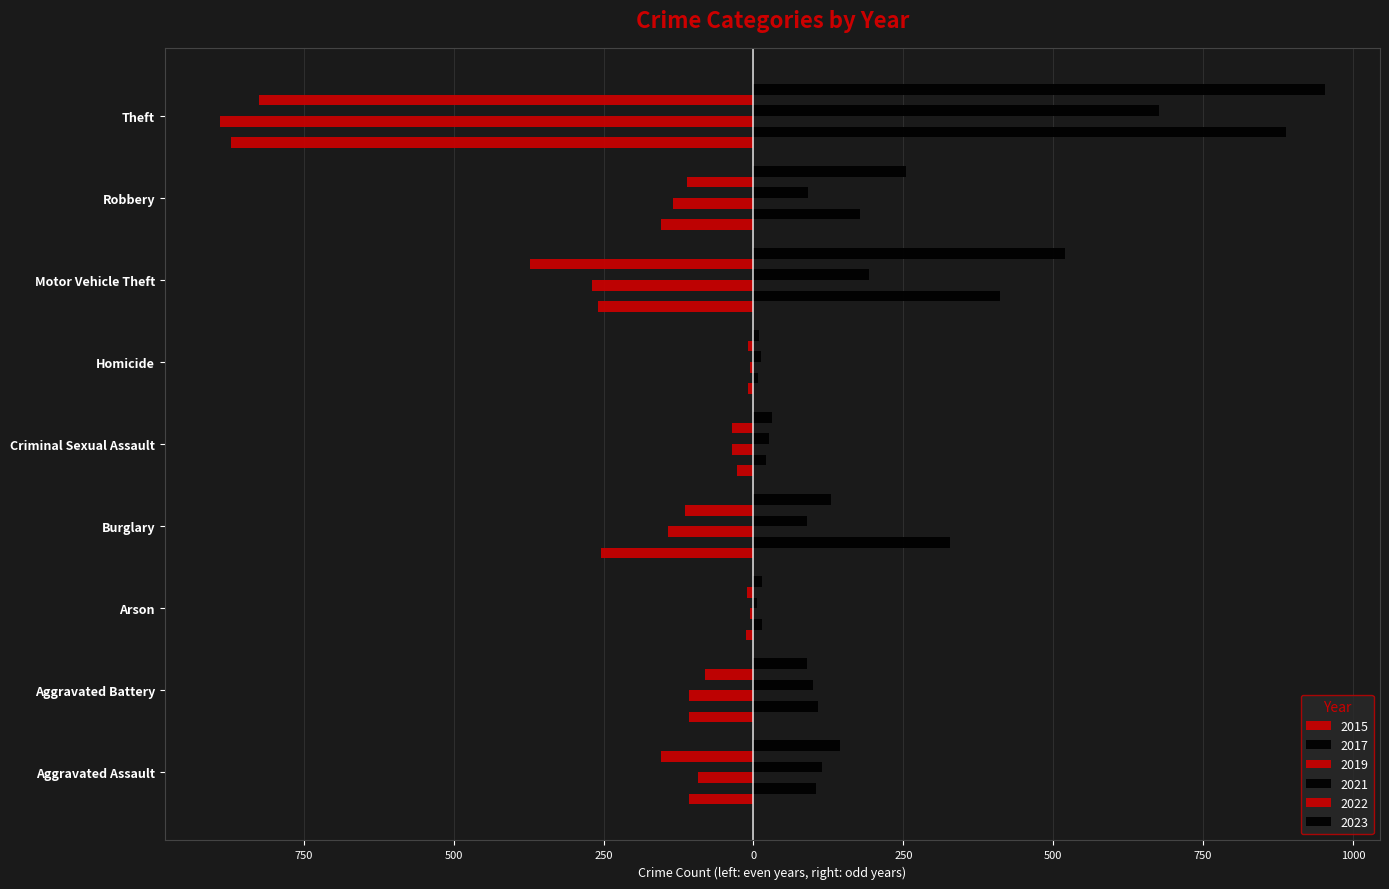

At which label does 2017 reach its peak?

Theft